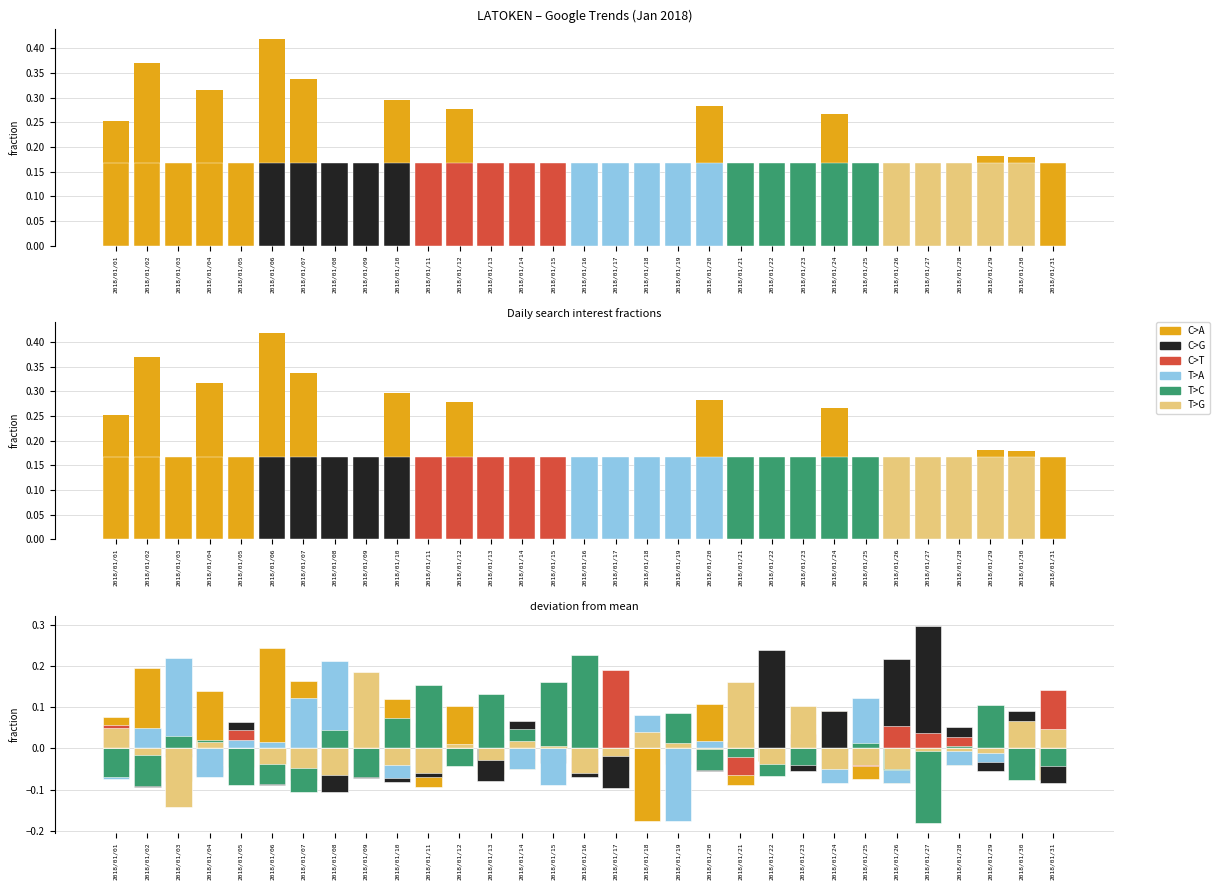

What are all the series names shown in the legend?

C>A, C>G, C>T, T>A, T>C, T>G